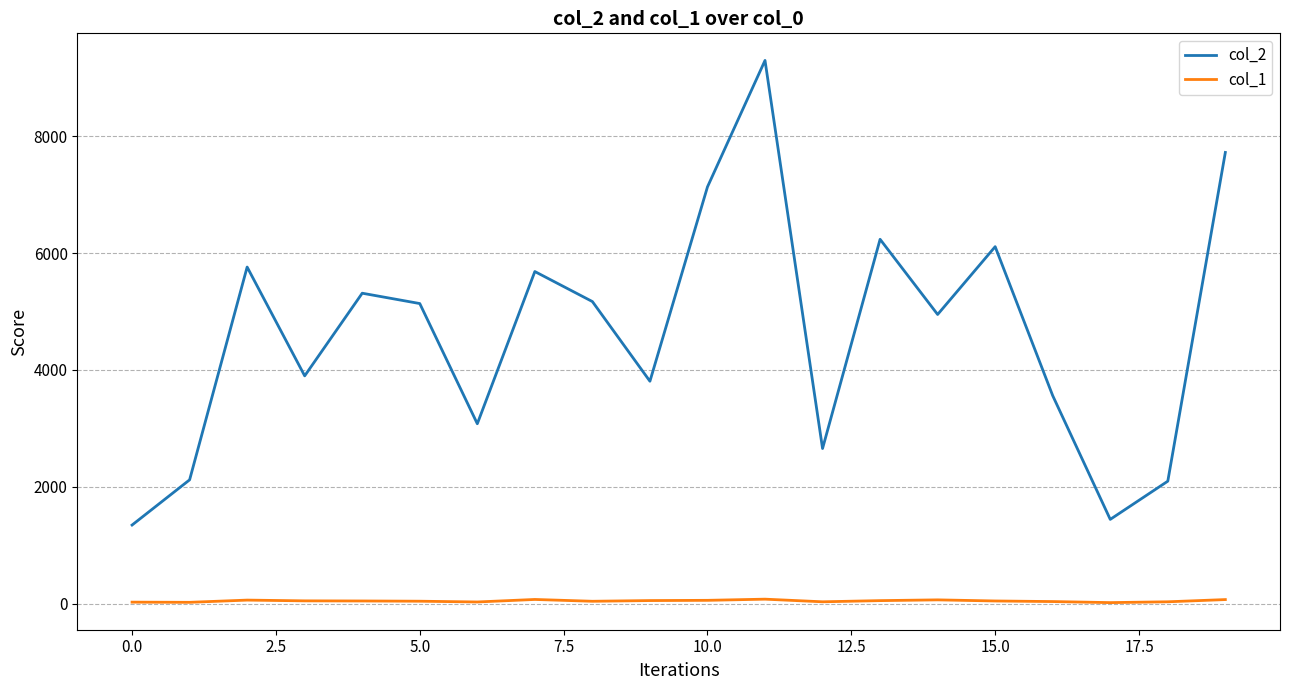

Rank the series by their maximum value, from lowest to highest.

col_1, col_2